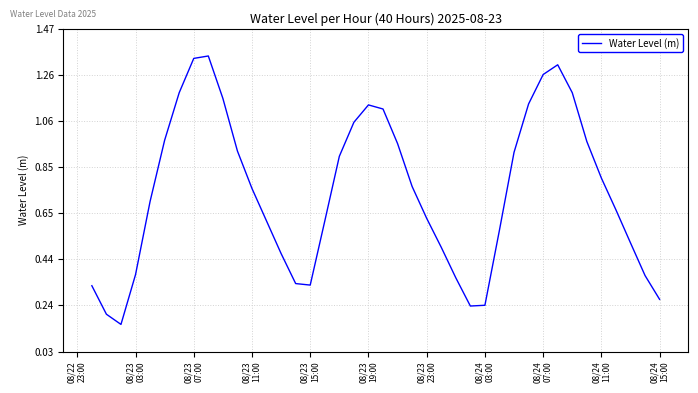

What is the maximum value shown in the chart?

1.3